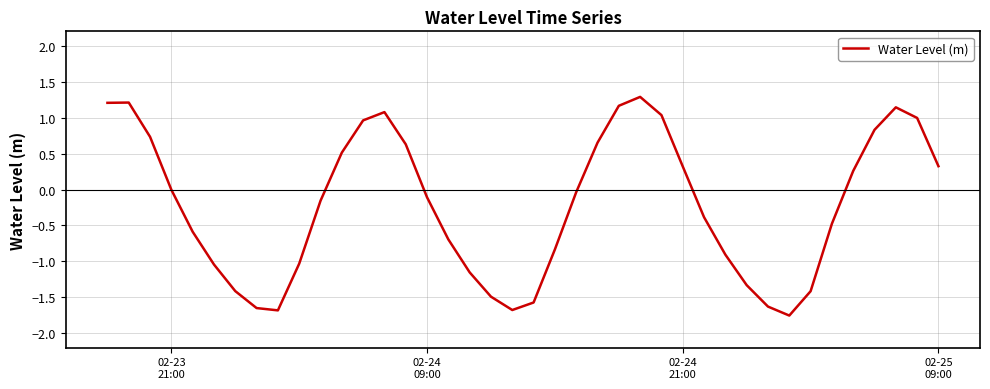

How many lines are shown in the chart?

1